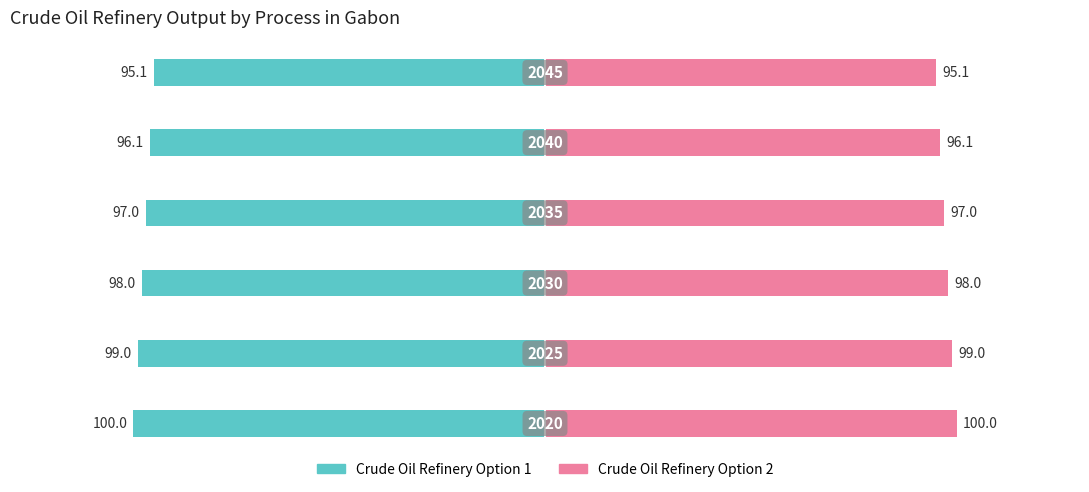

List the series in order of their overall mean, highest first.

Crude Oil Refinery Option 2, Crude Oil Refinery Option 1